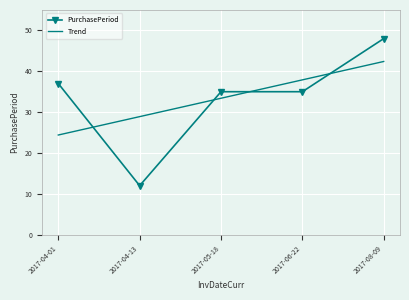

At which label does PurchasePeriod first exceed 35?

2017-04-01